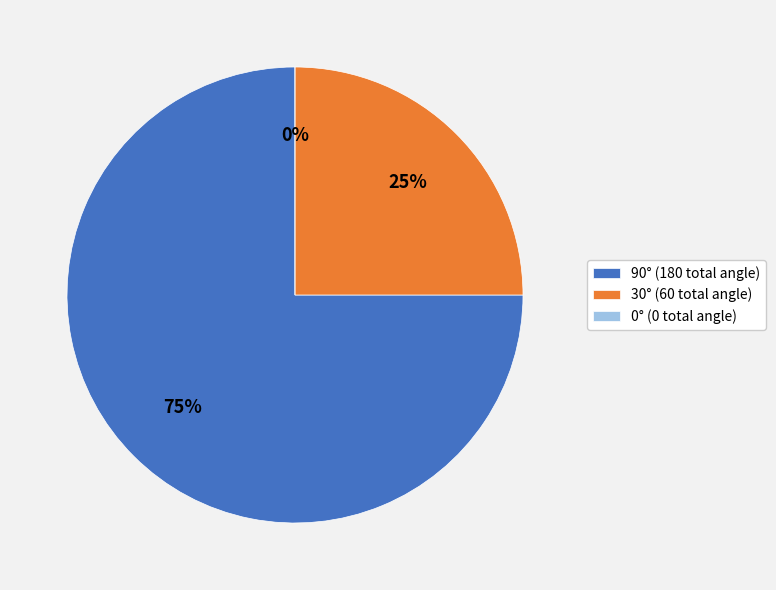

What is the largest slice in the pie chart?

row 0 (90, left)